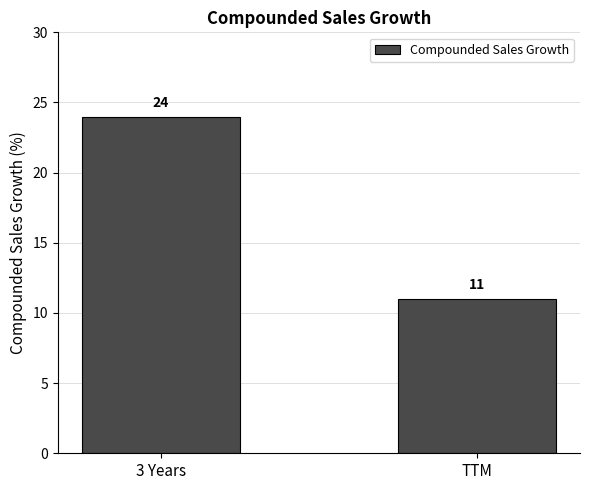

What is the ratio of the value at 3 Years to the value at TTM?

2.2